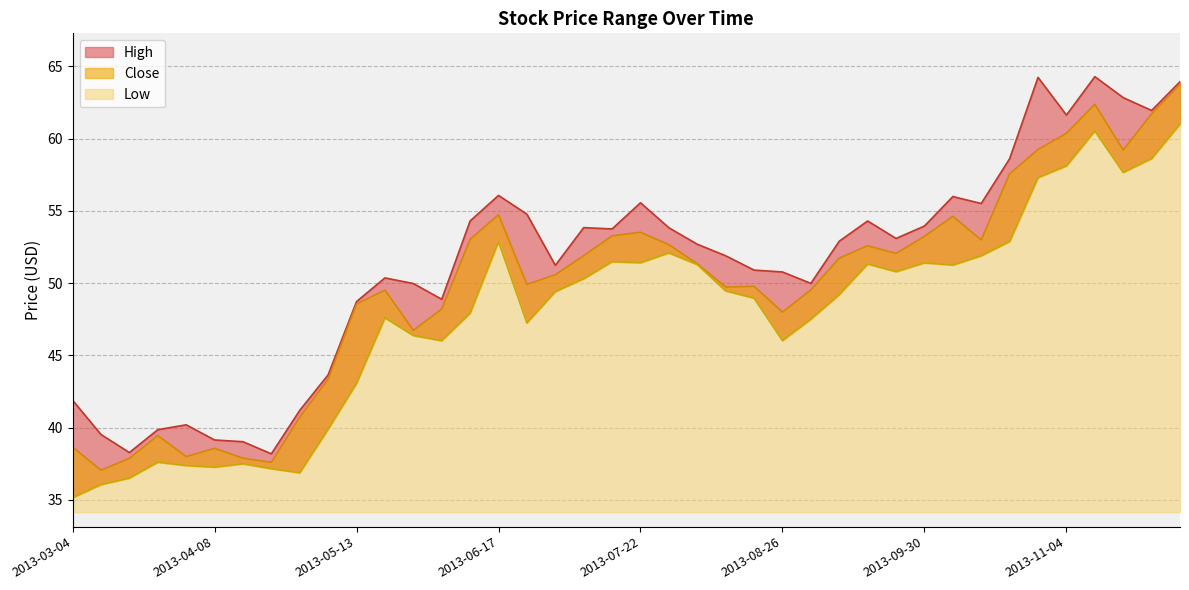

Rank the series by their average value, from lowest to highest.

Low, Close, High